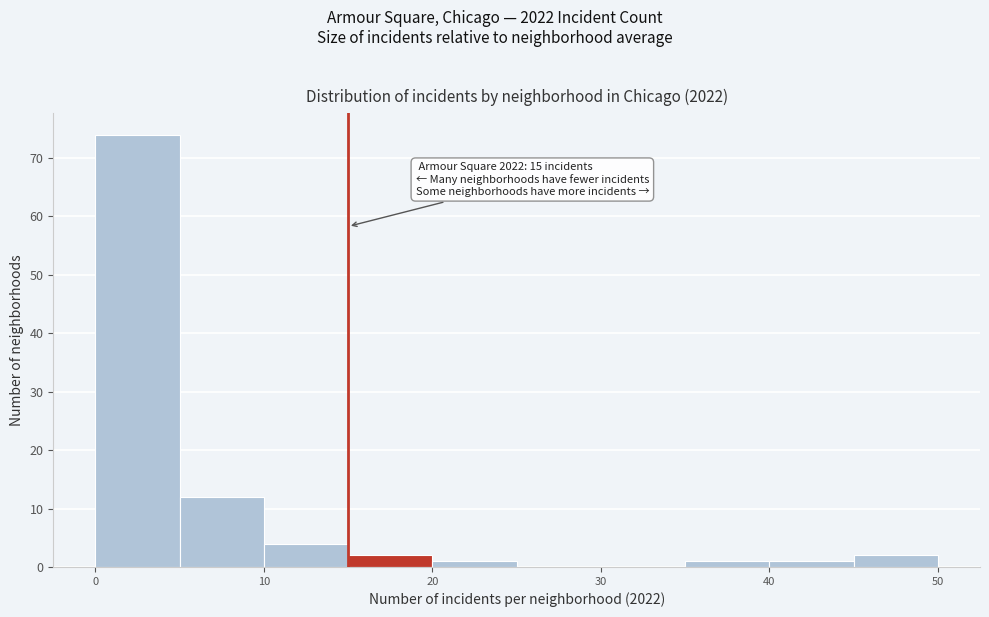

Which range on the x-axis has the tallest bar?

0 to 5